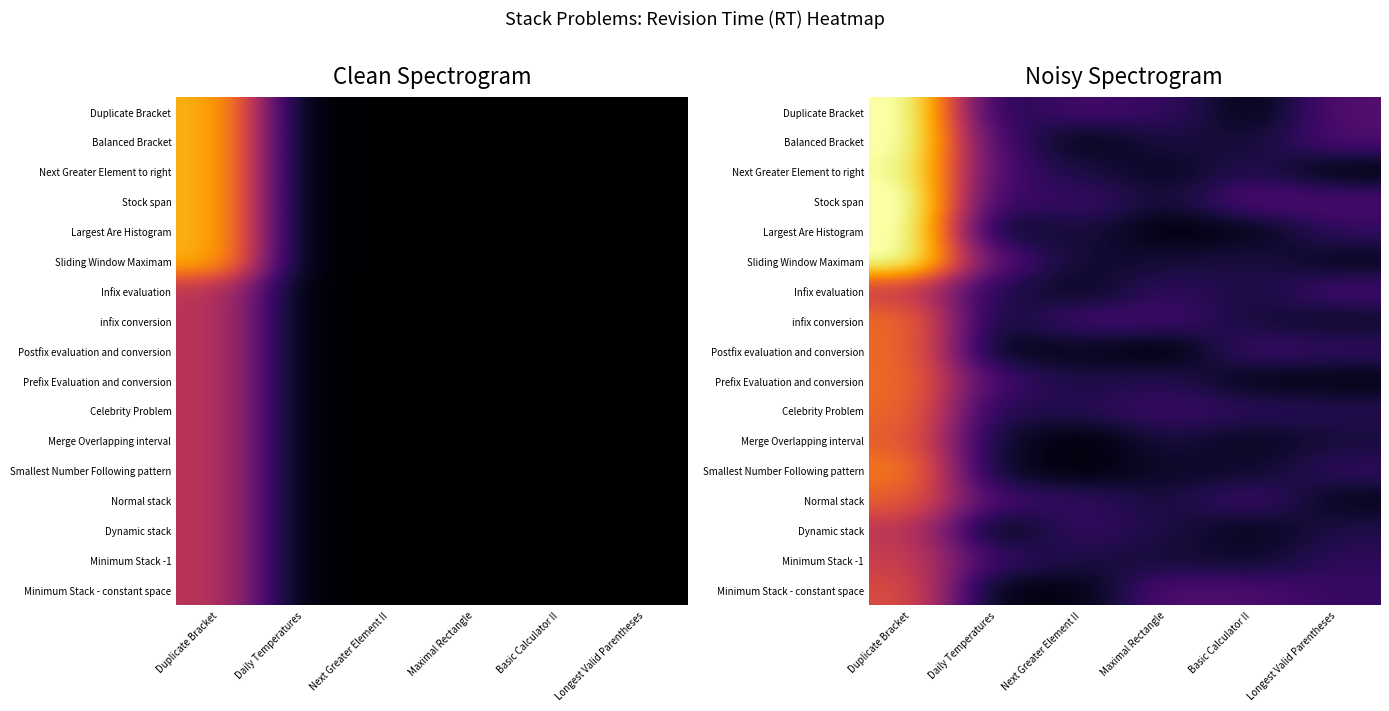

Count the number of categories in the chart.

6